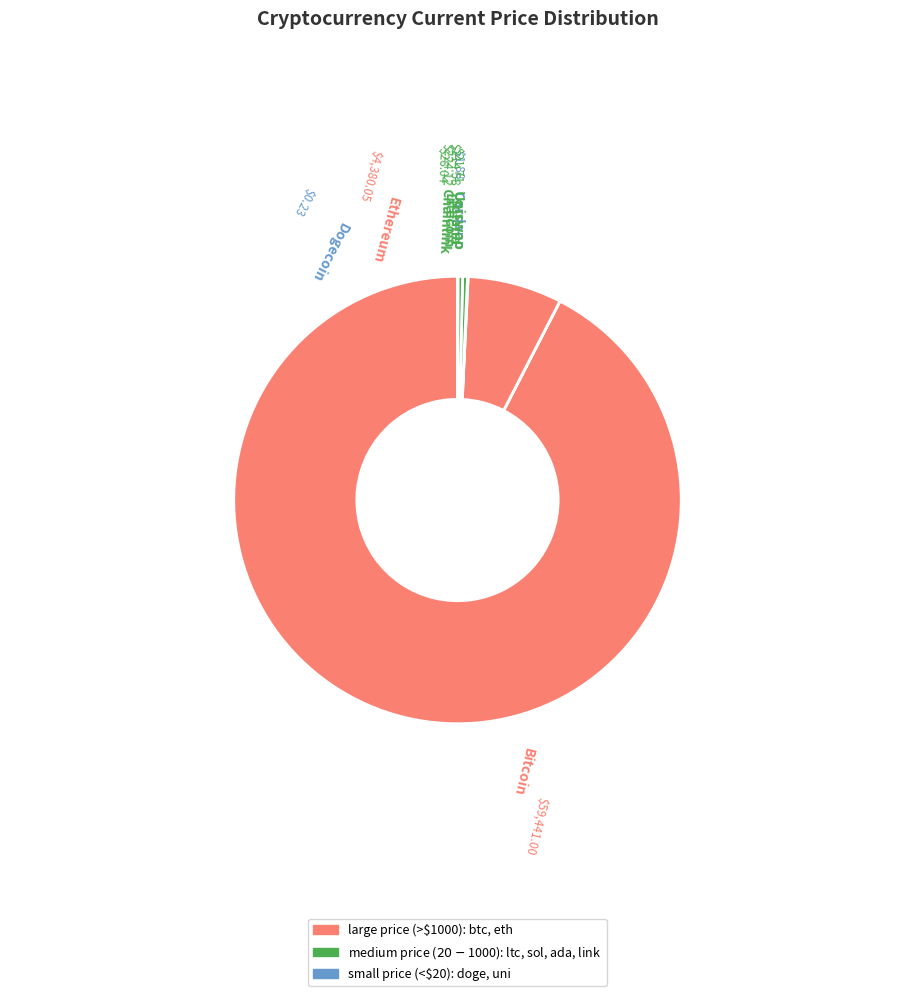

What is the change in value from btc to eth?

-55060.9